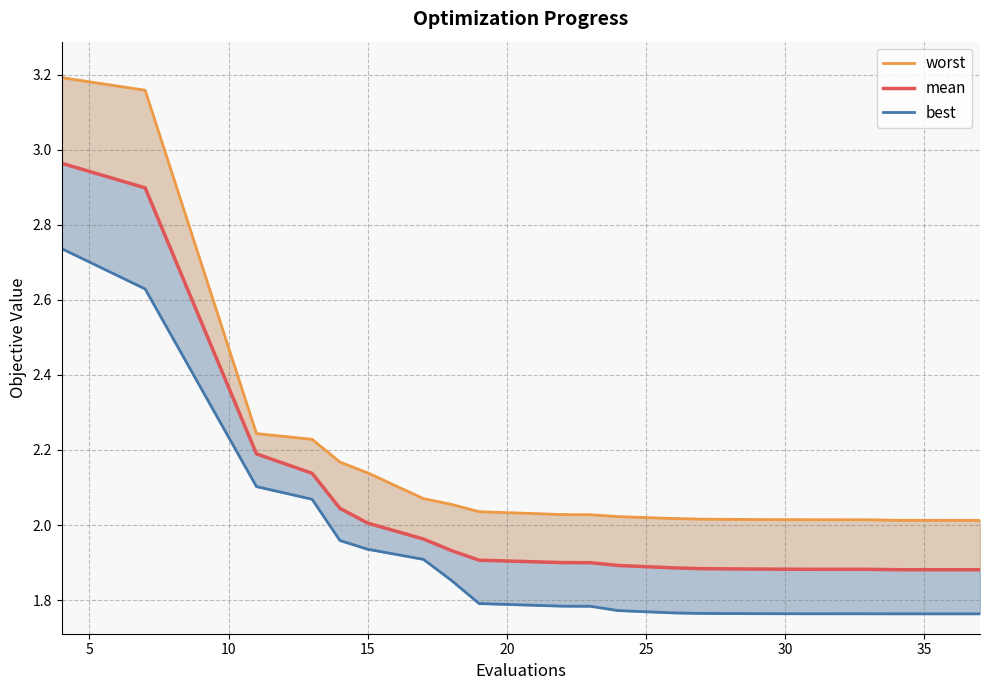

Which series has the largest total across all categories?

worst